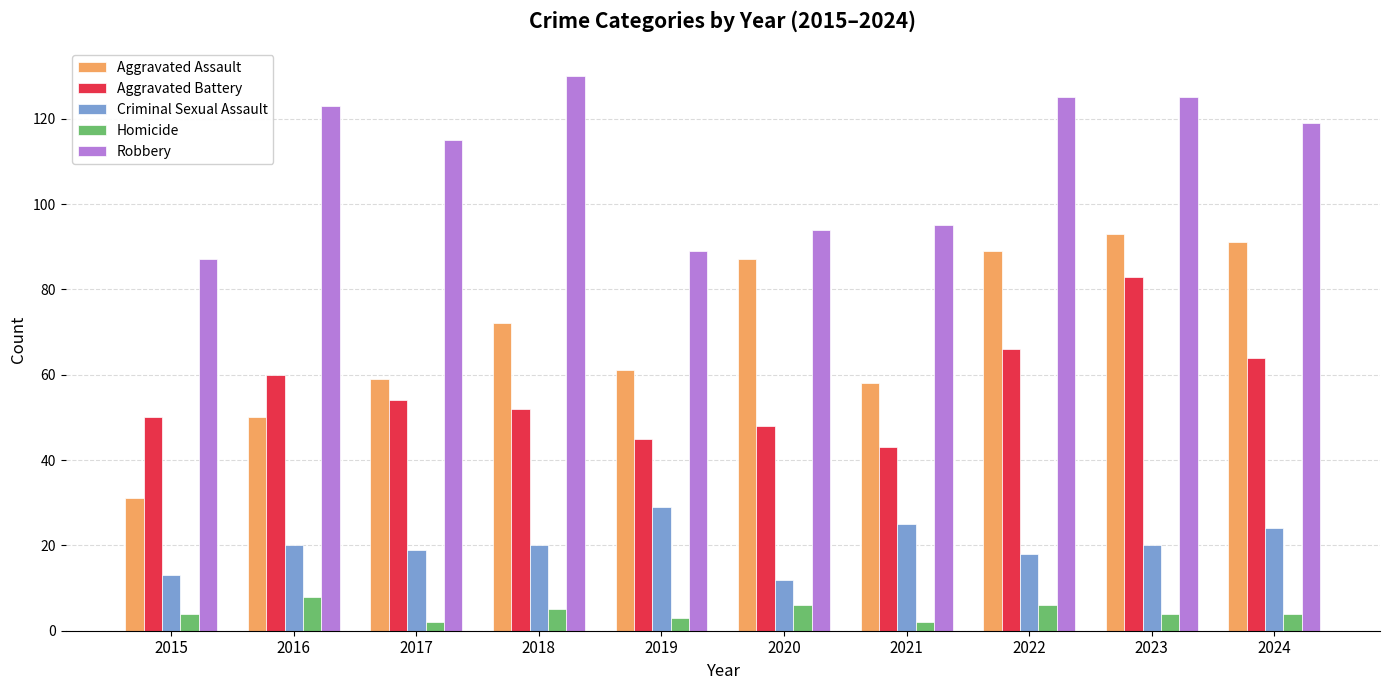

How many bars are there in each group?

5